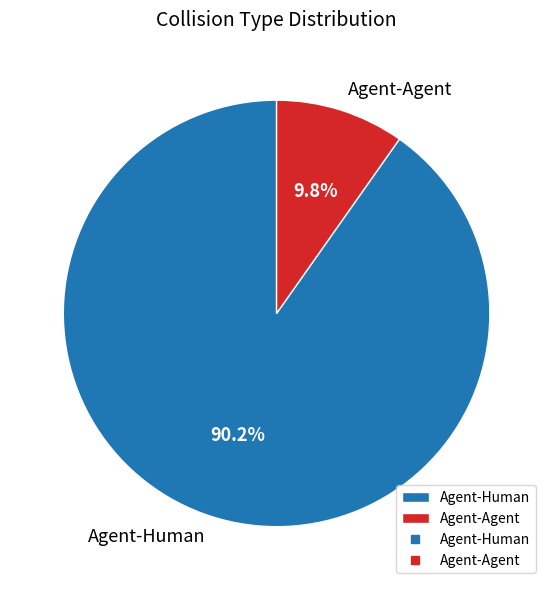

Which has a higher value, Agent-Human or Agent-Agent?

Agent-Human